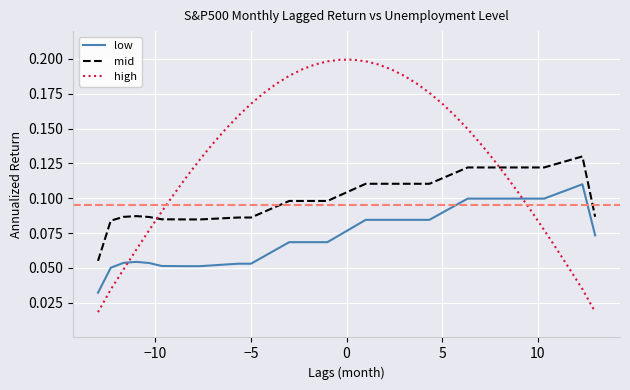

Which series has the largest total across all categories?

high